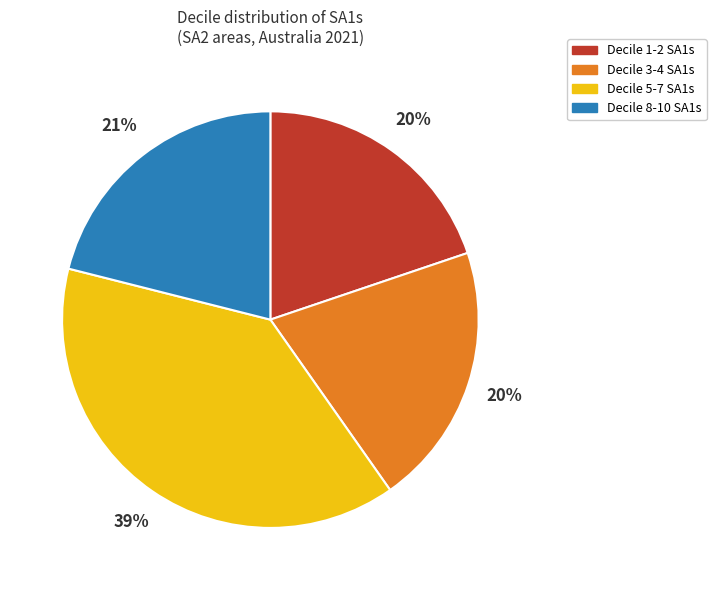

To the nearest percent, what is the average slice percentage?

25%